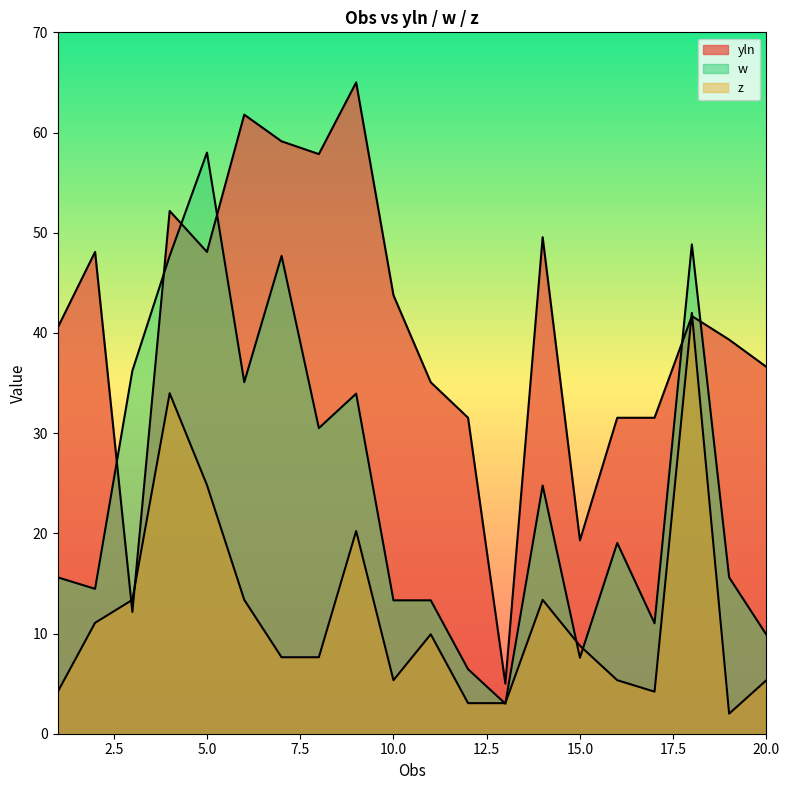

At which label does yln reach its minimum?

13